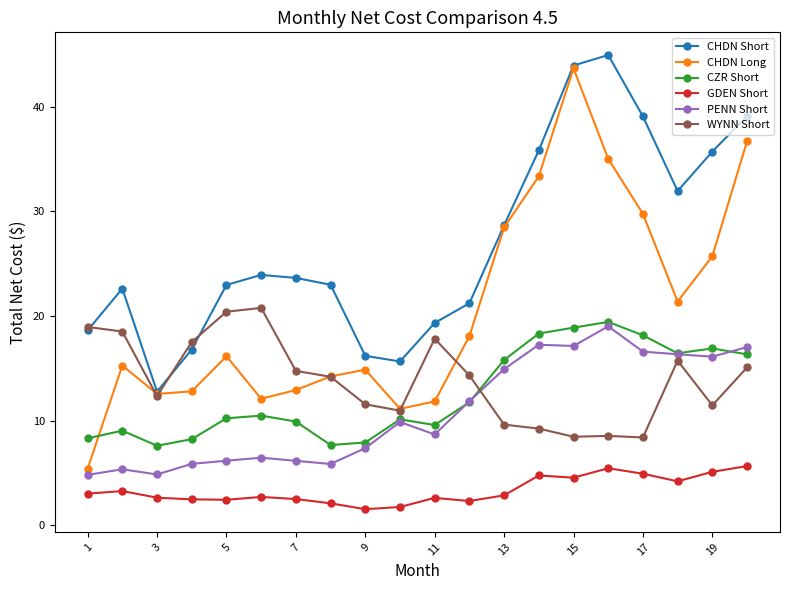

How many lines are shown in the chart?

6